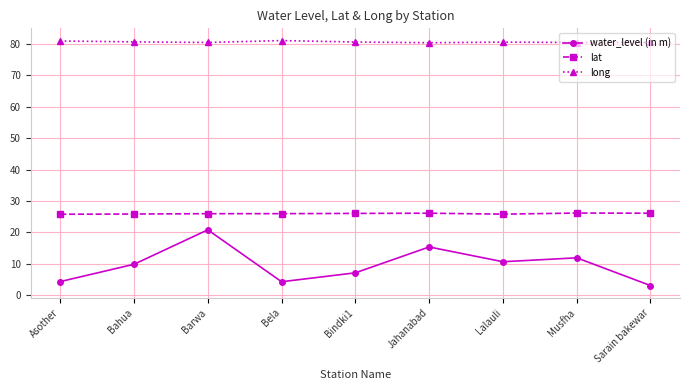

What is the total value across all series at Musfha?

118.5